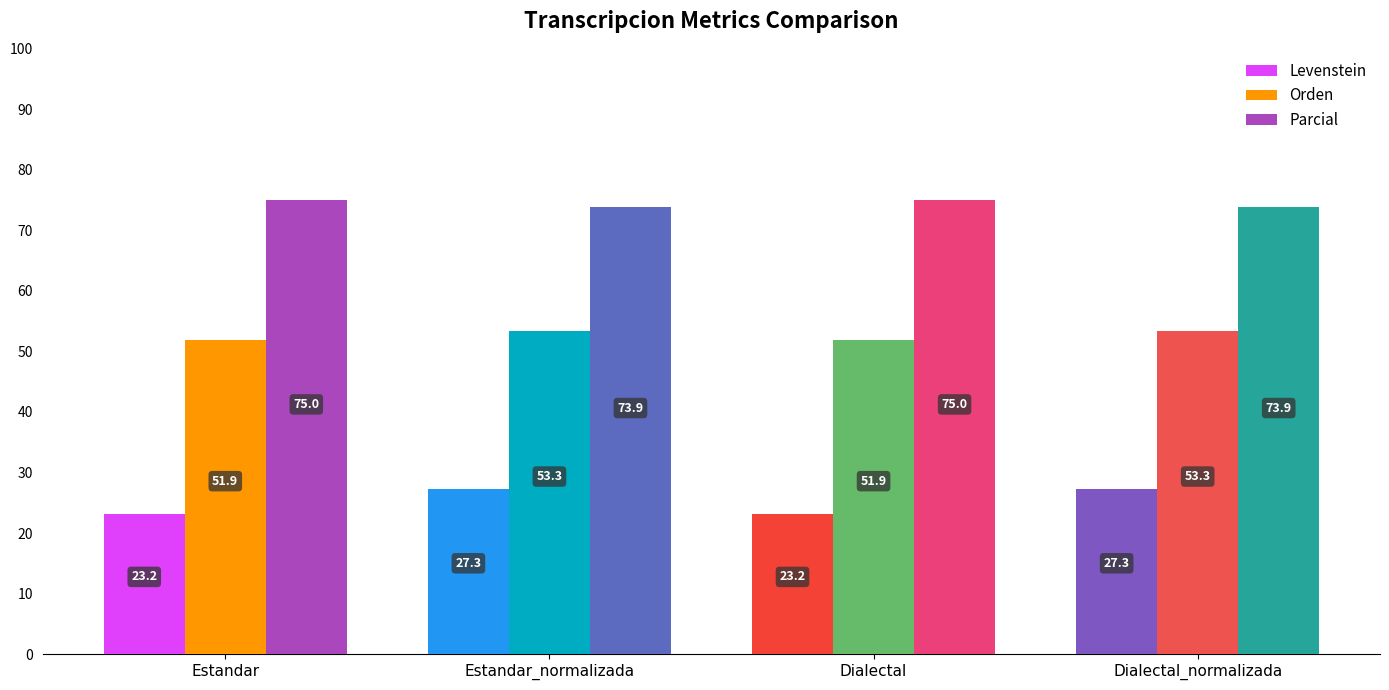

How many data points in Levenstein are above 27?

2